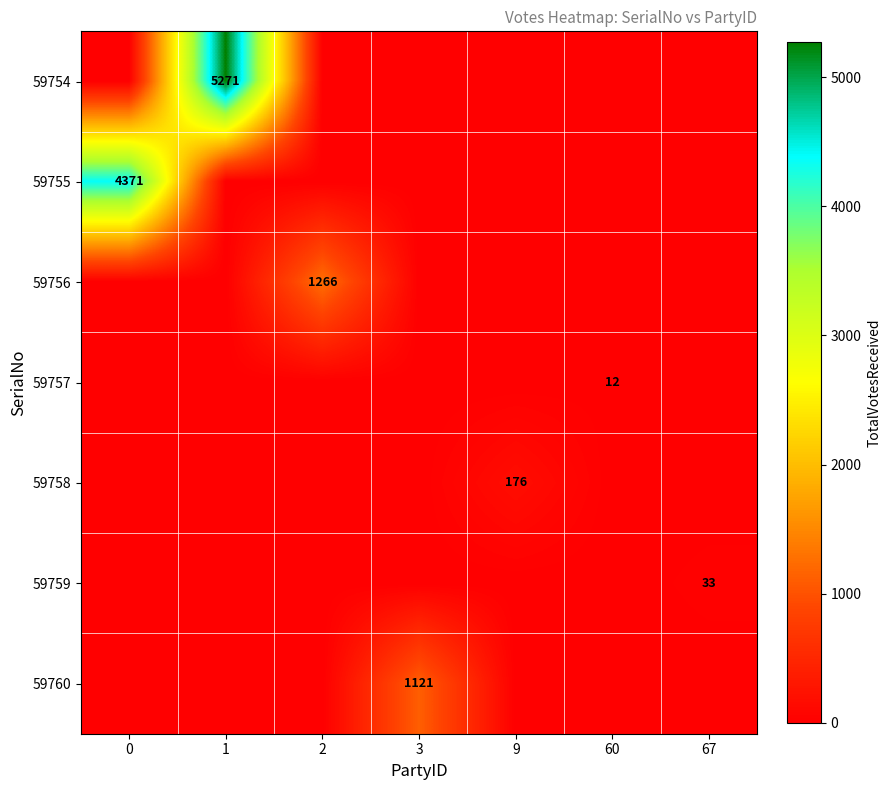

The 59758 series shows 176 at 9. True or false?

True